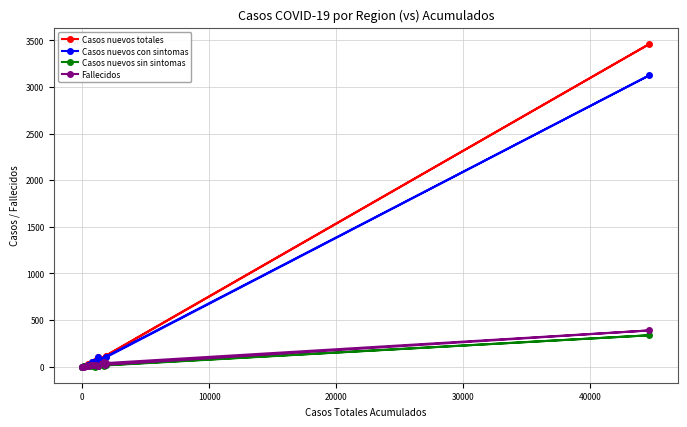

True or false: Casos nuevos con sintomas has more than 1 points higher than both neighbors.

True